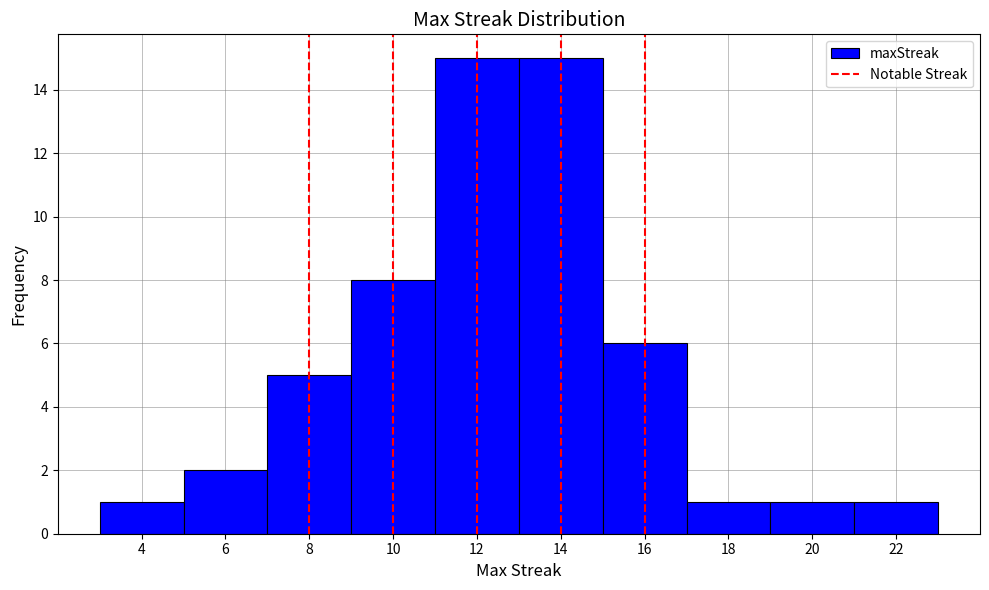

Reading left to right, list every bar in this chart as the range it spans on the x-axis followed by its height. The values are not printed on the chart, so give them approximately, as read against the axis.

3 to 5: 1
5 to 7: 2
7 to 9: 5
9 to 11: 8
11 to 13: 15
13 to 15: 15
15 to 17: 6
17 to 19: 1
19 to 21: 1
21 to 23: 1